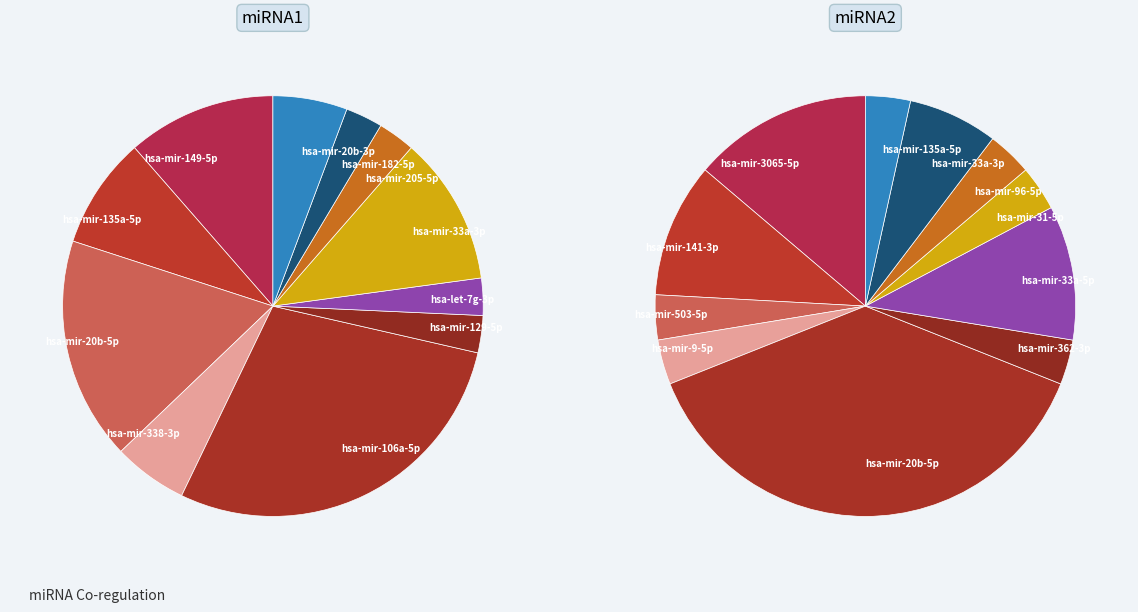

To the nearest percent, what percentage of the pie is hsa-mir-135a-5p?

9%